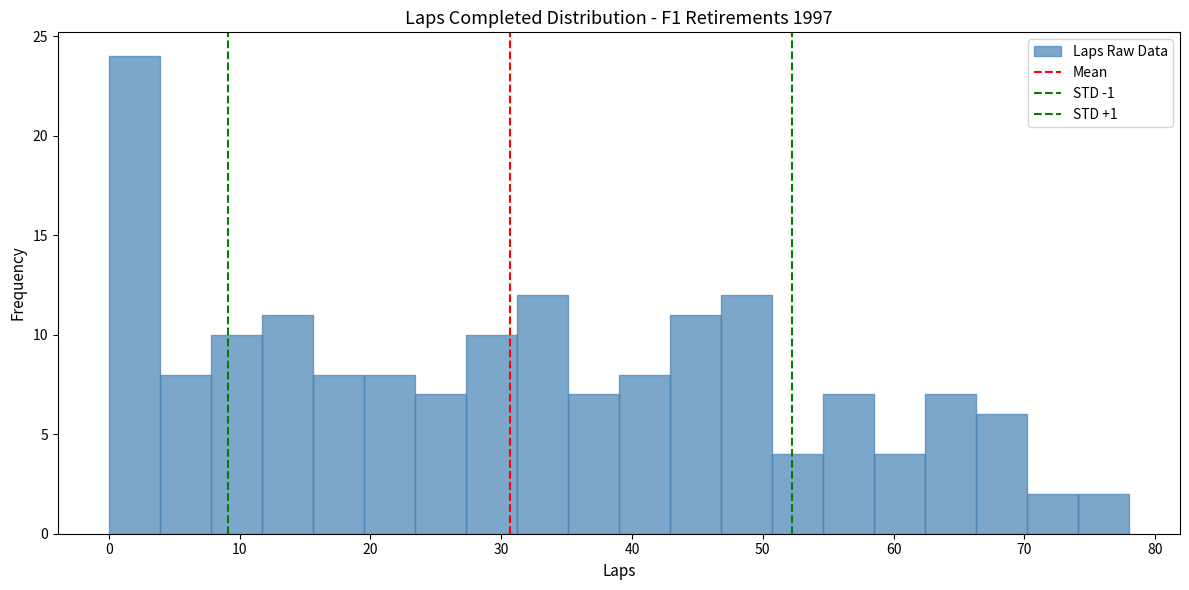

Read against the x-axis, roughly where is the centre of the tallest bar?

2